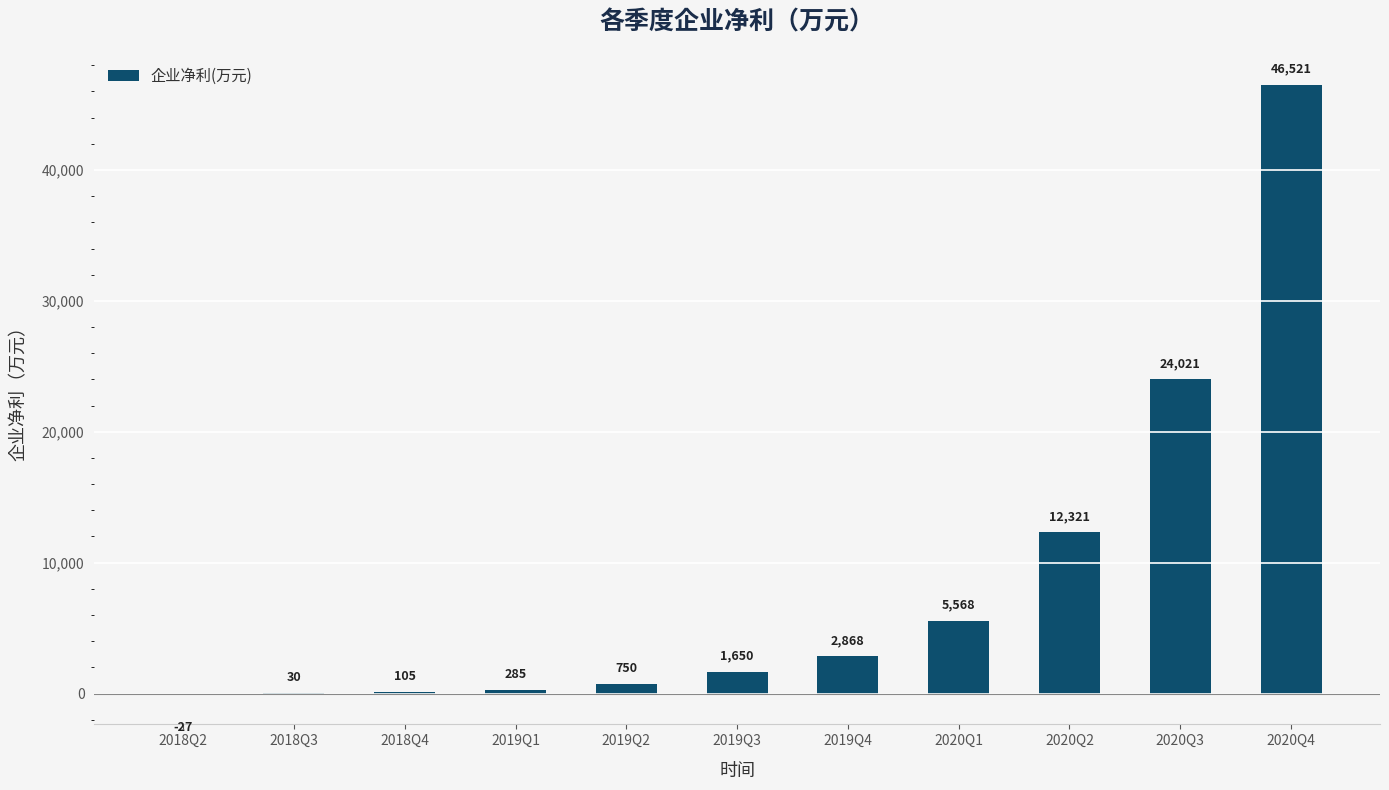

What is the sum of the values at 2019Q2 and 2020Q1?

6318